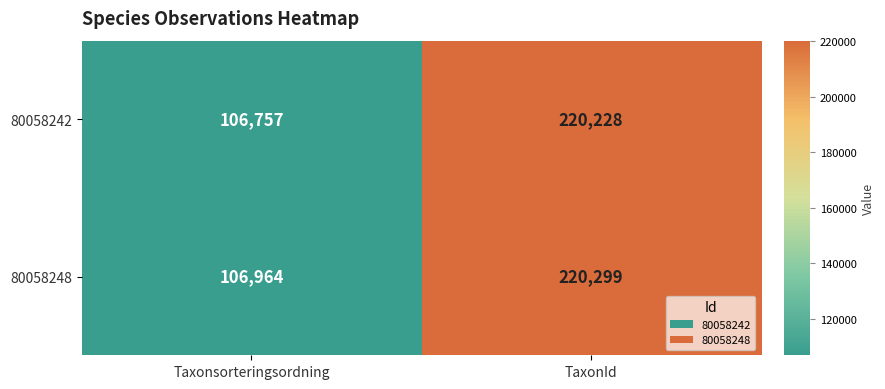

What value does the 80058242 series have at TaxonId, to the nearest 50?

220250